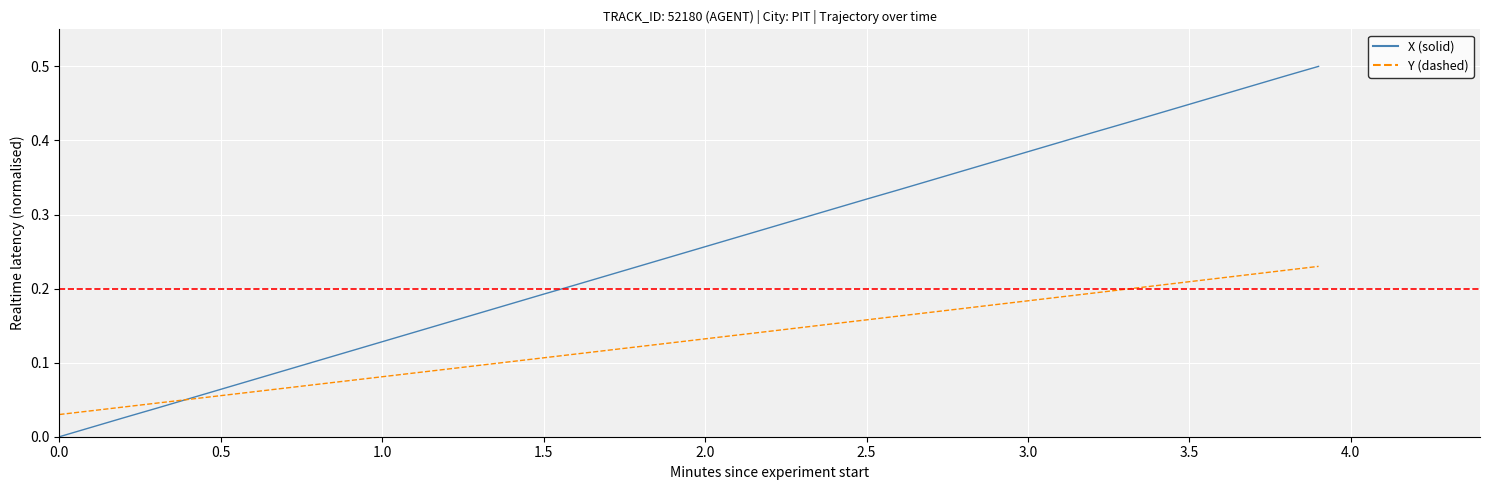

How many times do Y (dashed) and X (solid) cross each other?

1